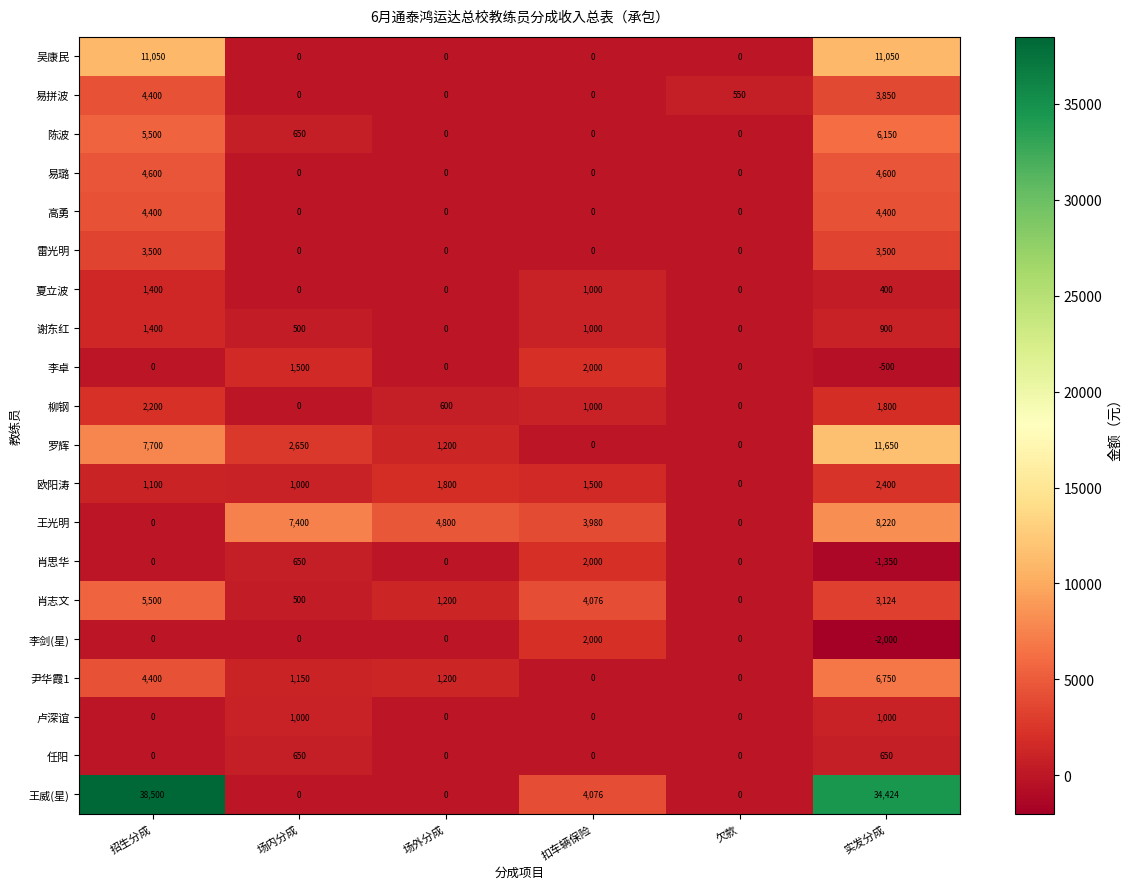

Is it true that 李剑(星) equals -1130 at 实发分成?

False